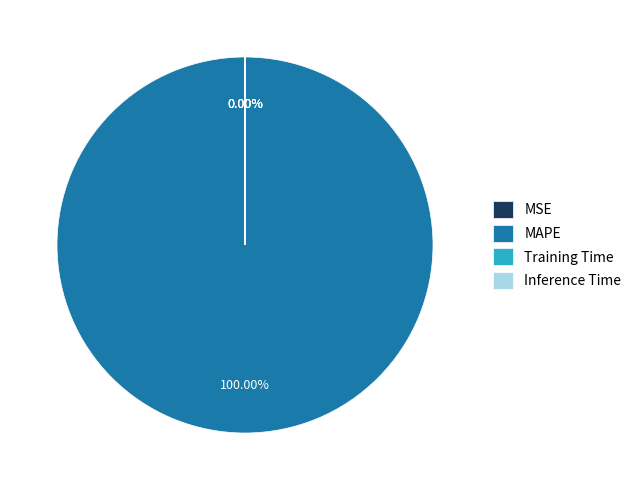

Do MSE and Inference Time together represent more than half of the pie?

No